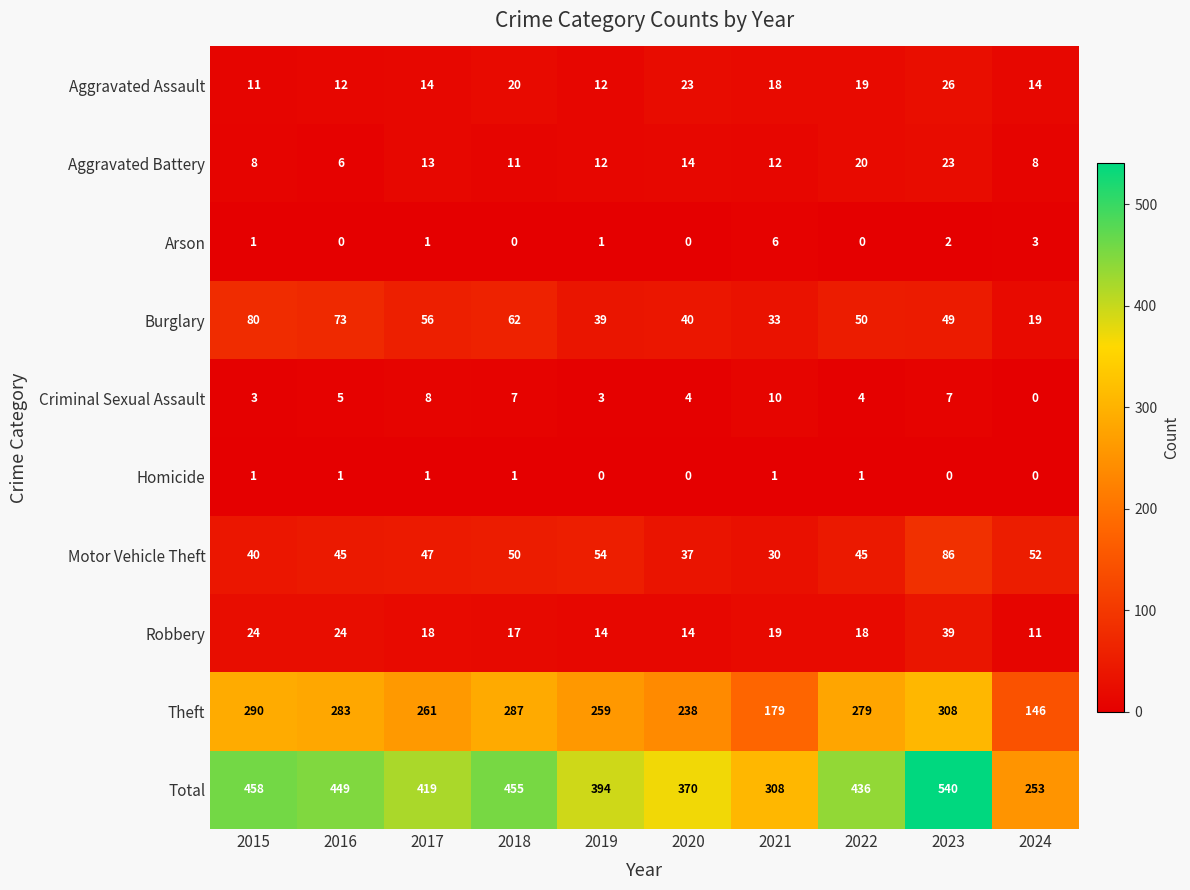

Is it true that Arson equals 0 at 2019?

False